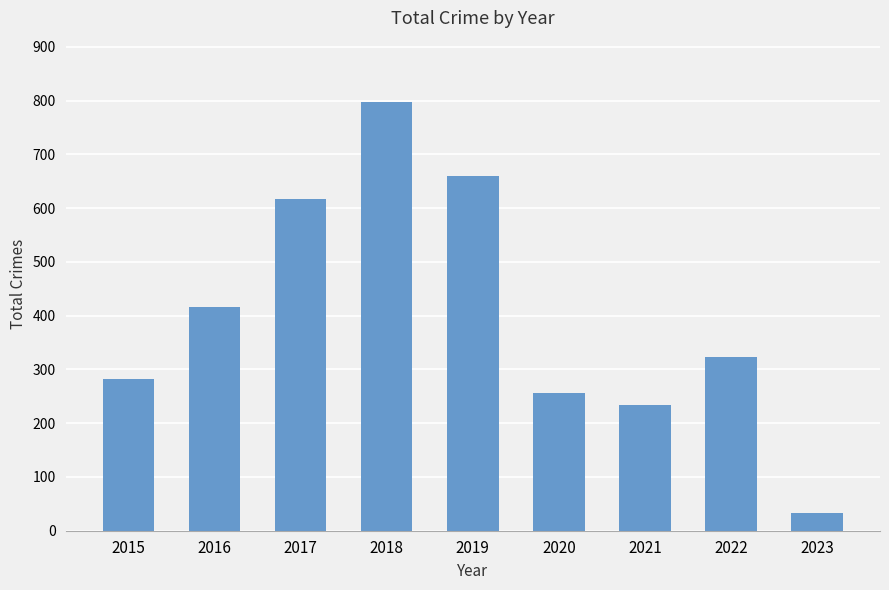

Rank the categories by value from lowest to highest.

2023, 2021, 2020, 2015, 2022, 2016, 2017, 2019, 2018